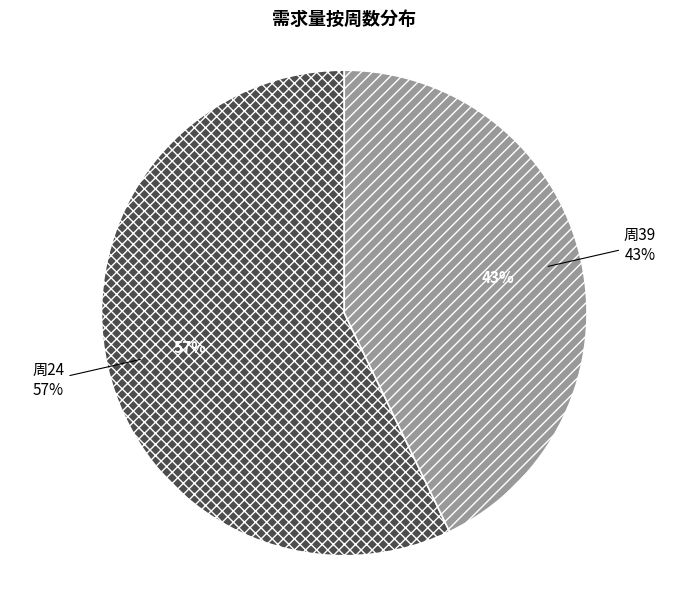

What is the largest slice in the pie chart?

24